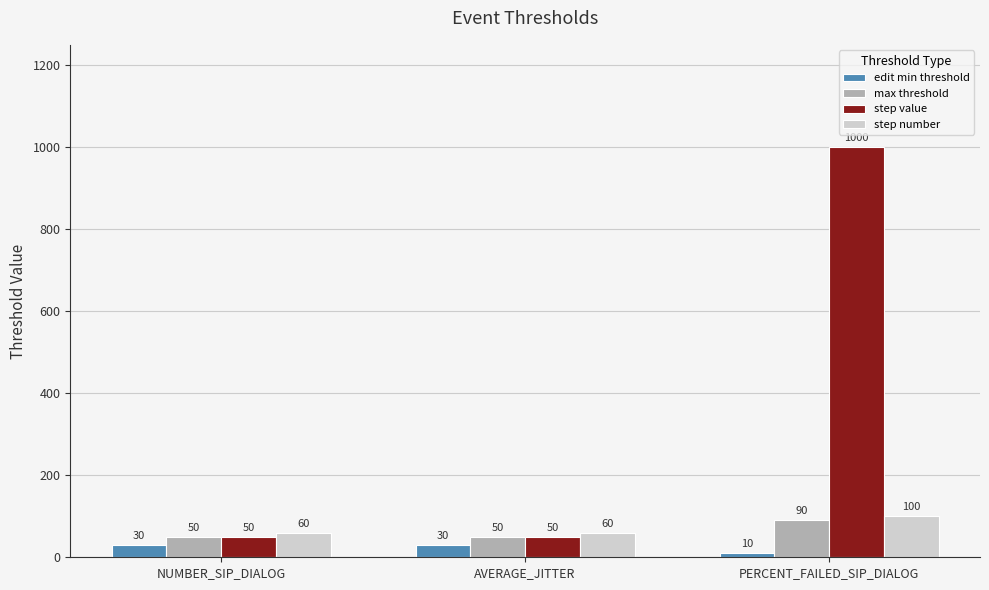

Rank the series by their maximum value, from lowest to highest.

edit min threshold, max threshold, step number, step value